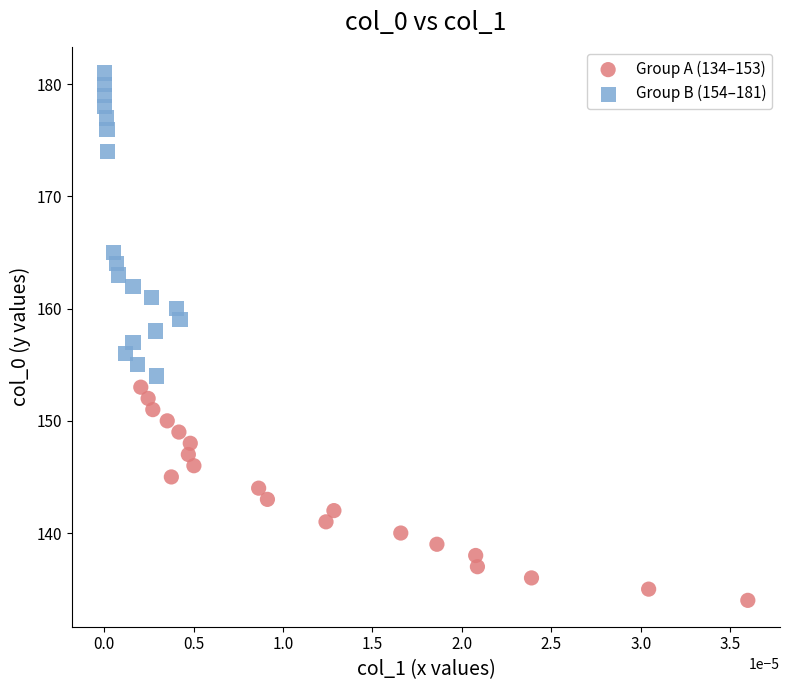

Which series has the widest spread of Y values?

Group B (154–181)